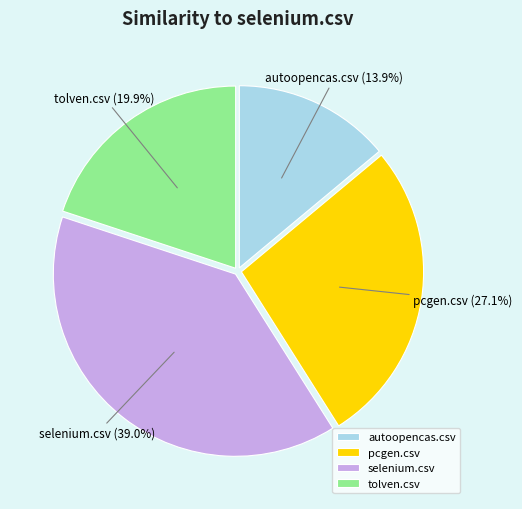

Which slice is the smallest?

autoopencas.csv